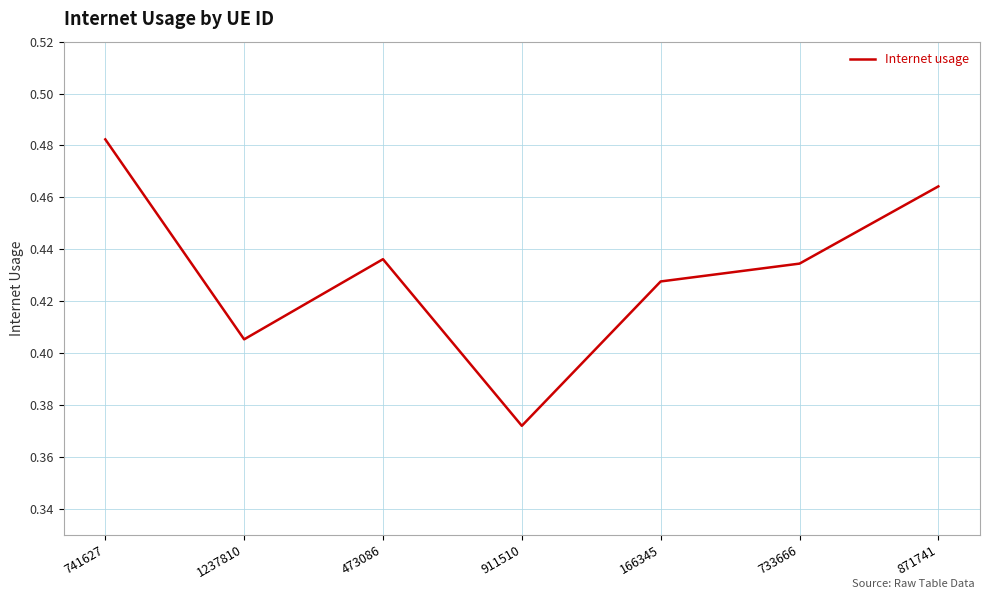

Rank the categories by value from highest to lowest.

741627, 871741, 473086, 733666, 166345, 1237810, 911510